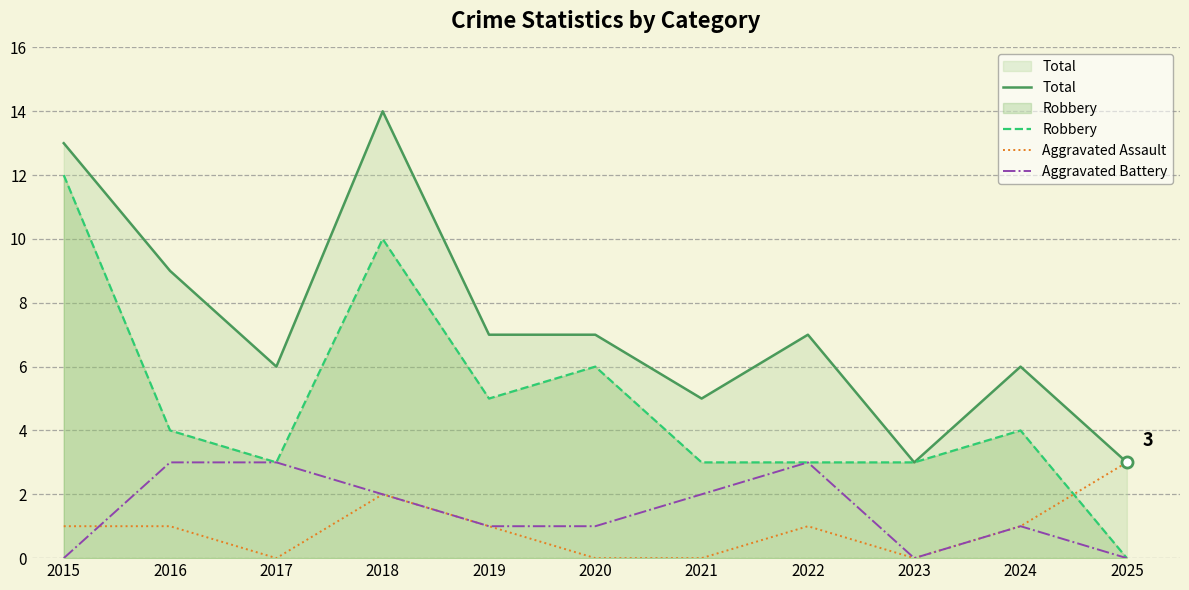

Reading right to left, list all the values displayed in this chart.

Total: 3	6	3	7	5	7	7	14	6	9	13
Robbery: 0	4	3	3	3	6	5	10	3	4	12
Aggravated Assault: 3	1	0	1	0	0	1	2	0	1	1
Aggravated Battery: 0	1	0	3	2	1	1	2	3	3	0